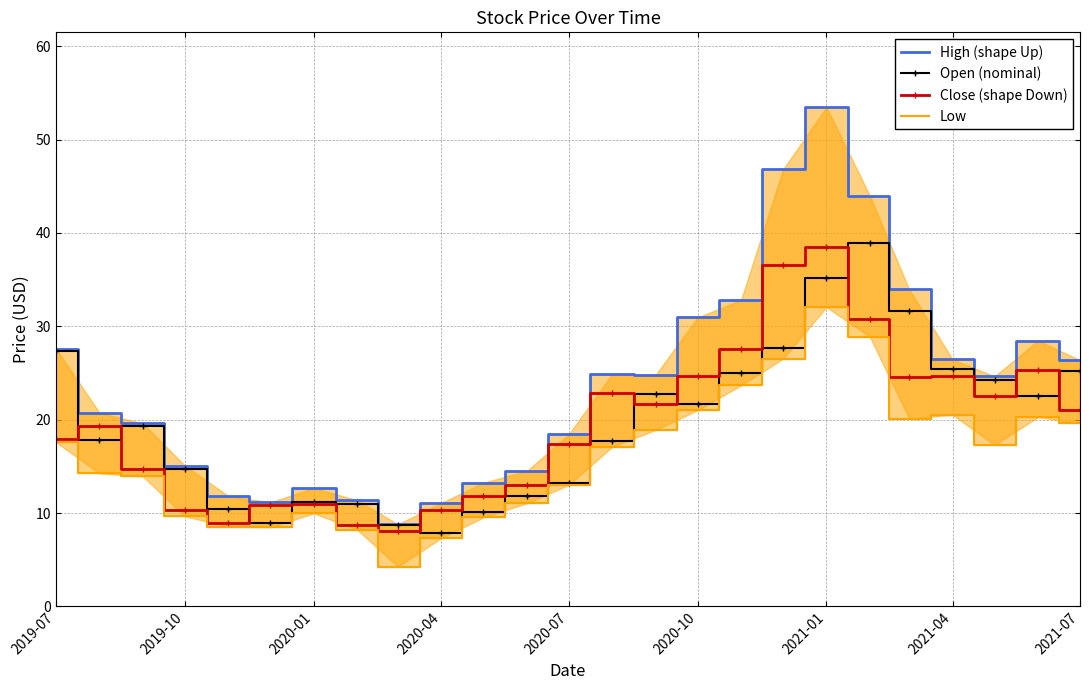

True or false: Open (nominal) has more than 0 interior local peaks.

True